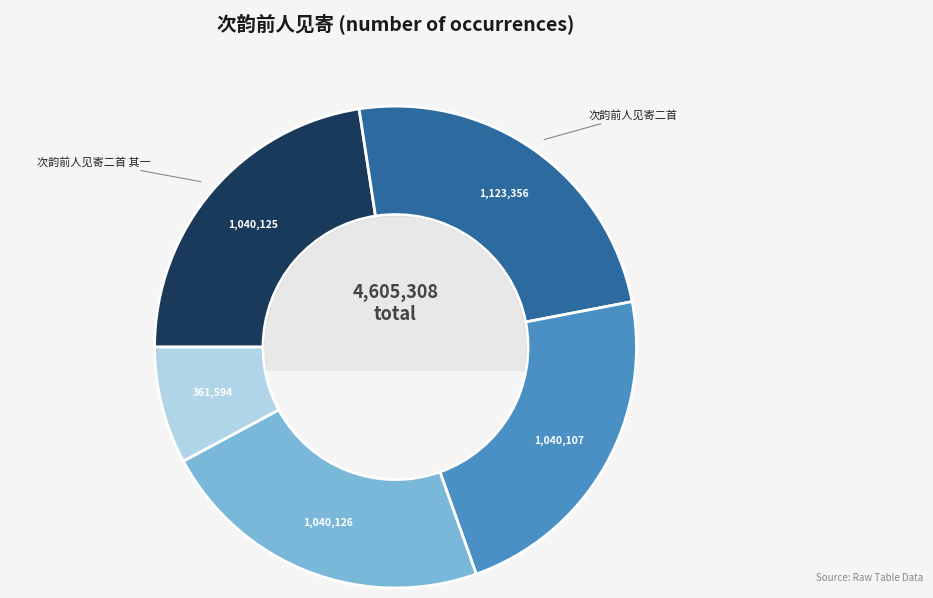

Does any single category account for the majority?

No